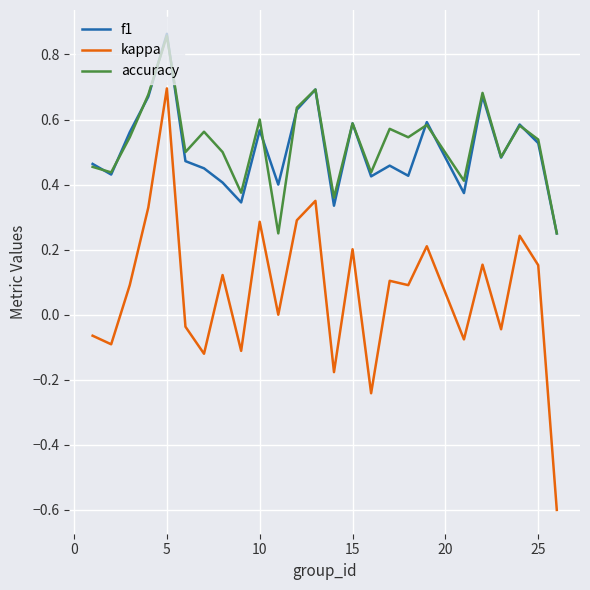

True or false: f1 and accuracy intersect in this chart.

True